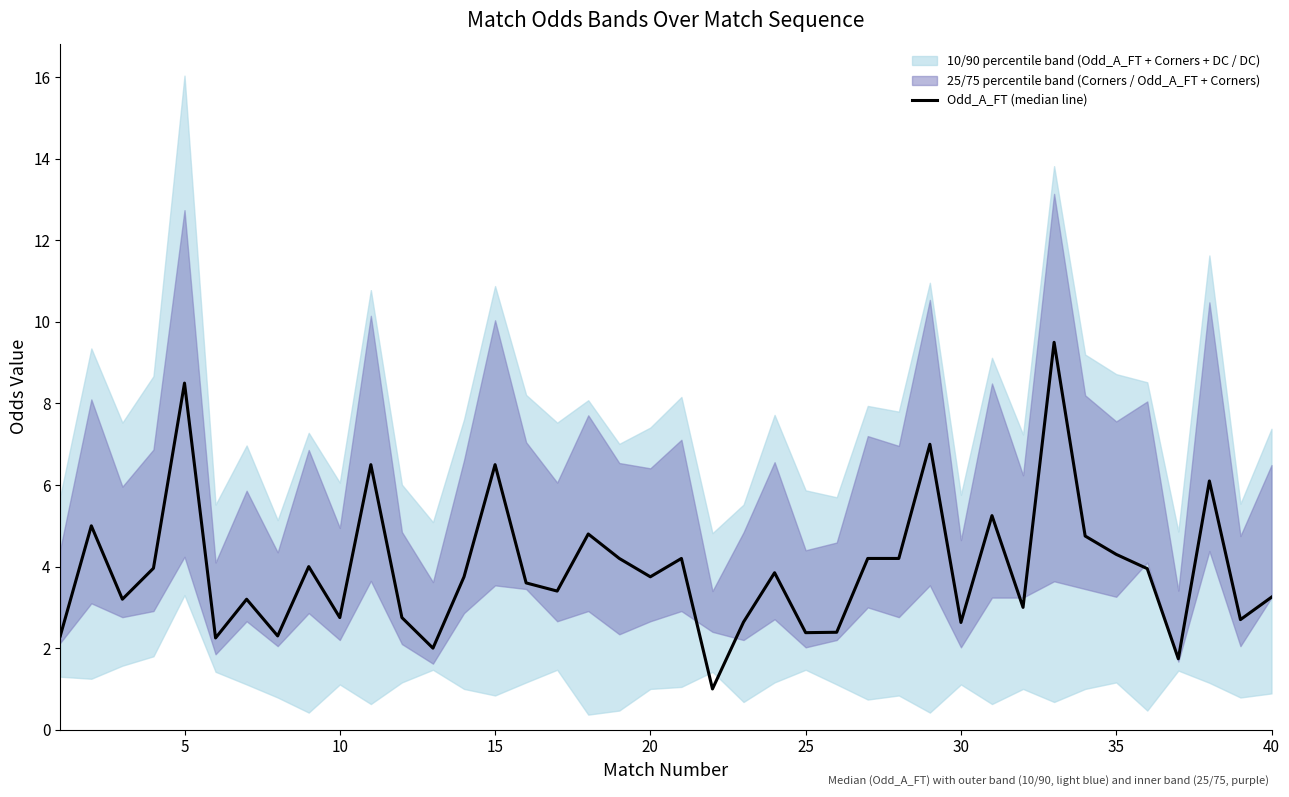

How many interior local peaks (higher than both neighbors) does the data have?

13